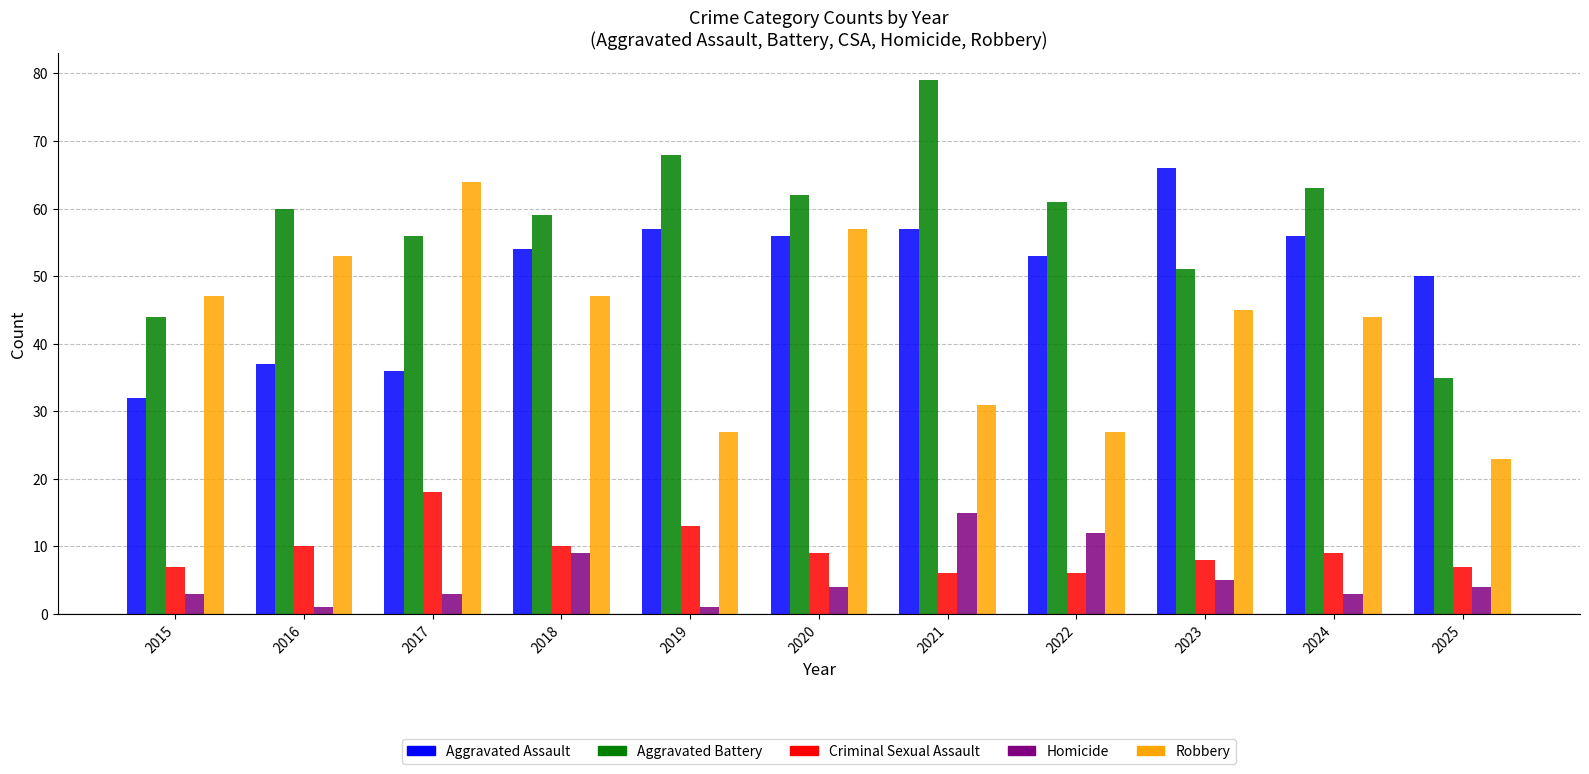

At 2024, list the series in order from smallest to largest.

Homicide, Criminal Sexual Assault, Robbery, Aggravated Assault, Aggravated Battery